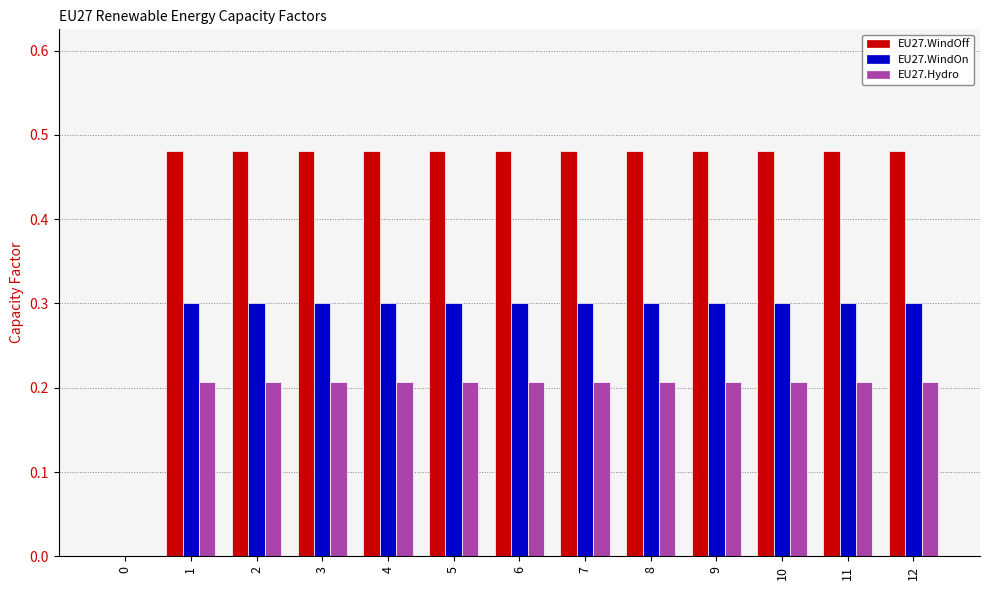

The value of EU27.Hydro at 3 is 0.1. True or false?

False